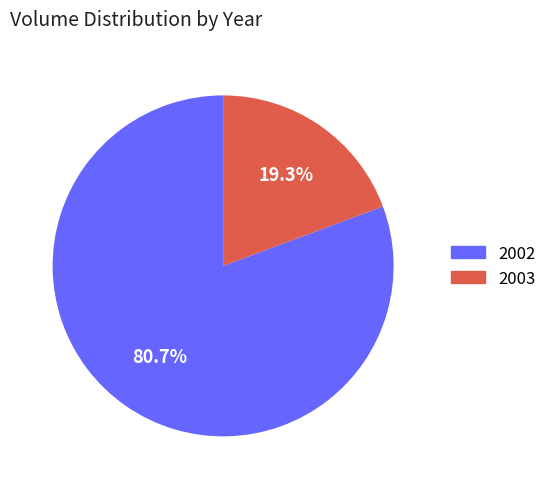

Is there a majority slice in this chart?

Yes